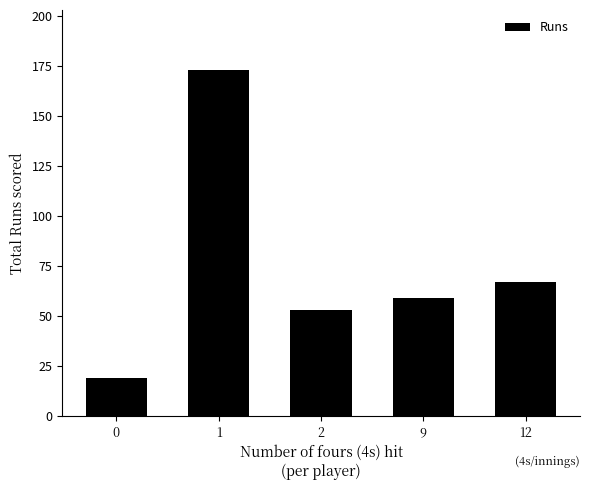

The chart shows a value of 6 at 0. True or false?

False